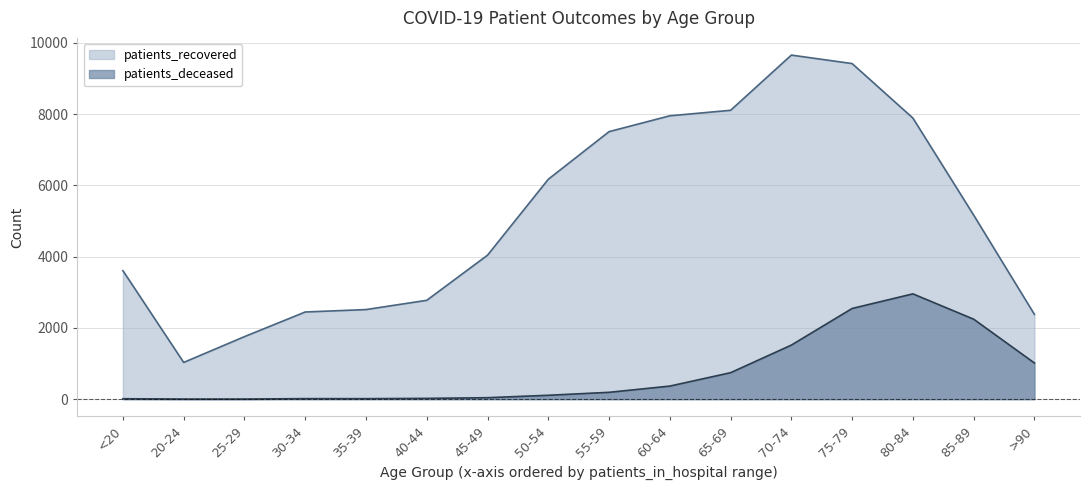

What are all the series names shown in the legend?

patients_recovered, patients_deceased